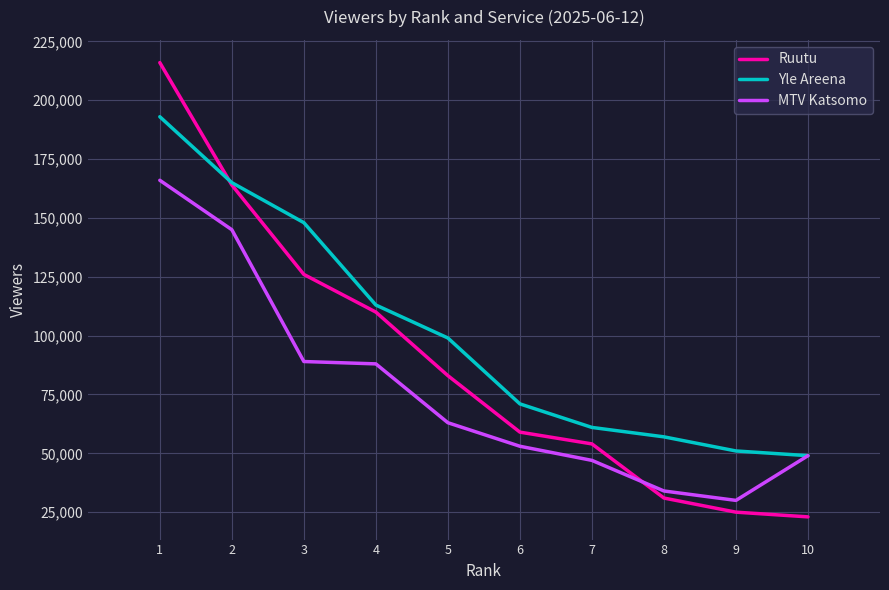

What is the spread (max minus min) of values at 1?

50000